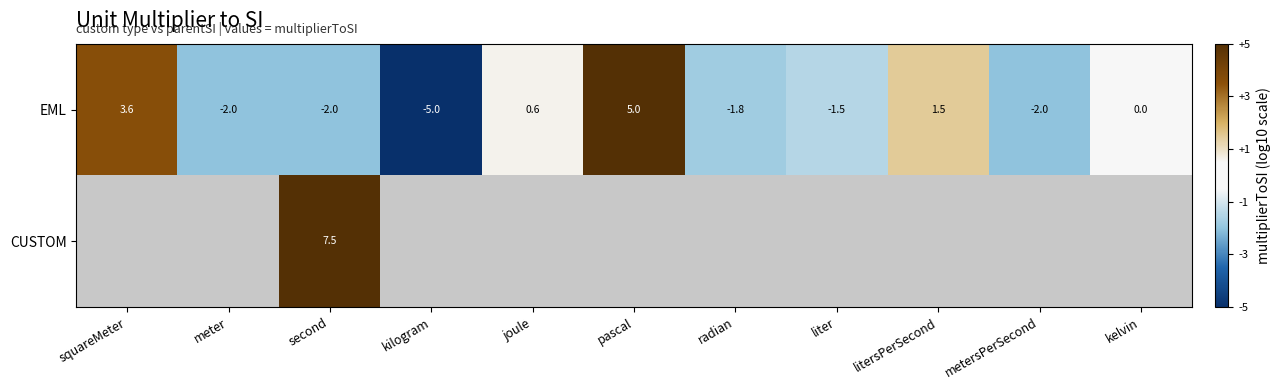

At which label does EML first exceed -1?

squareMeter